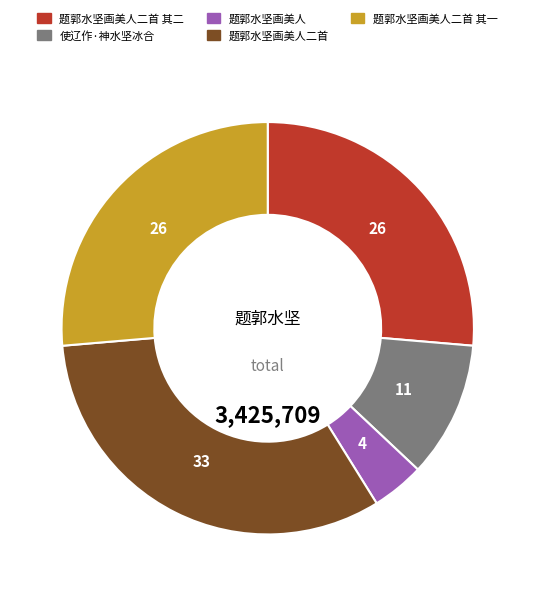

Between 使辽作·神水坚冰合 and 题郭水坚画美人二首 其一, which is larger?

题郭水坚画美人二首 其一